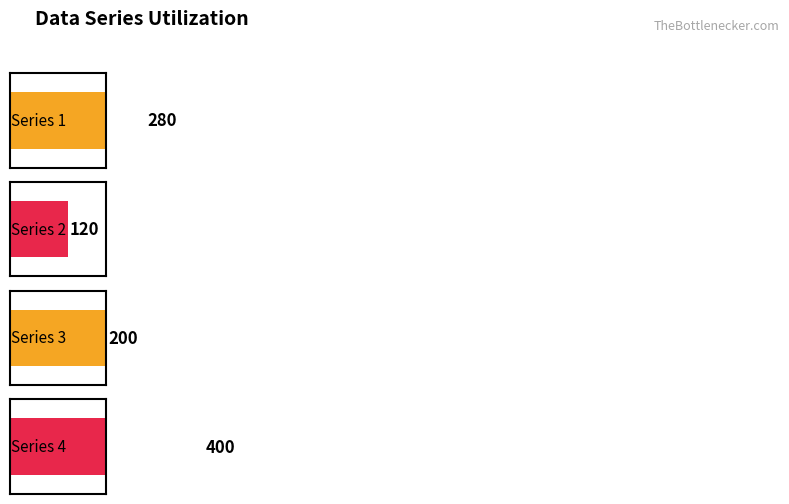

Does the chart contain stacked bars?

No